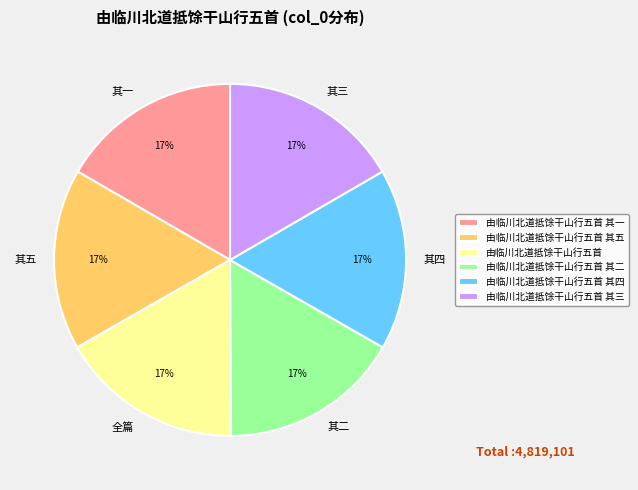

How many slices are in this pie chart?

6